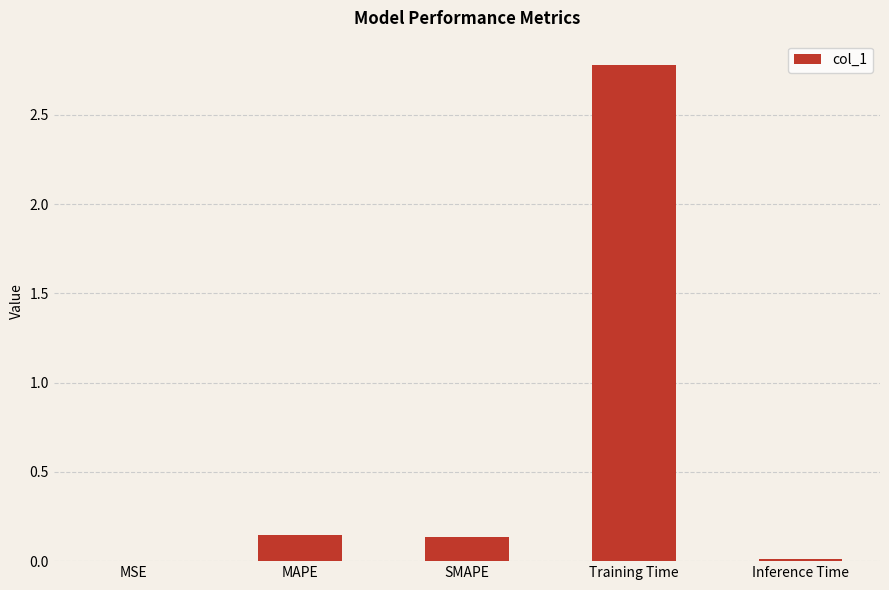

What is the maximum value shown in the chart?

2.8